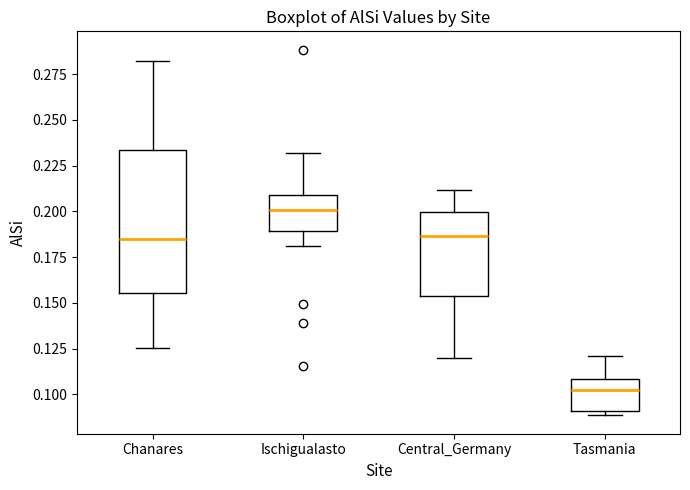

Reading left to right, transcribe this box plot: for each box, give where its median line is, the range the box spans, and where its two whiskers end, as read against the y-axis. The values are not printed on the chart, so give them approximately, as read against the axis.

Chanares: median 0.185, box 0.155 to 0.235, whiskers 0.125 to 0.280
Ischigualasto: median 0.200, box 0.190 to 0.210, whiskers 0.180 to 0.230
Central_Germany: median 0.185, box 0.155 to 0.200, whiskers 0.120 to 0.210
Tasmania: median 0.100, box 0.090 to 0.110, whiskers 0.090 (just below the box's lower edge) to 0.120